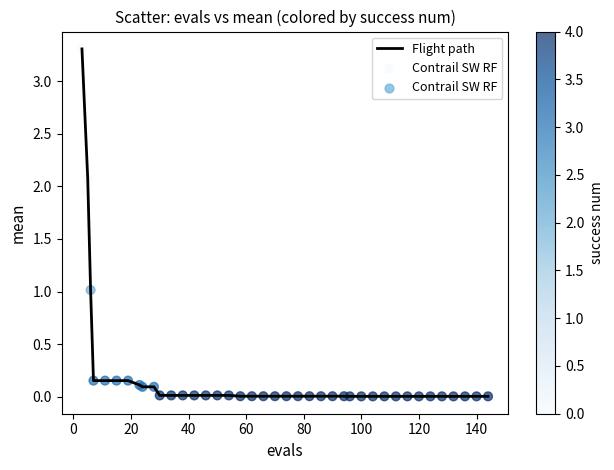

What is the maximum value shown in the chart?

3.3